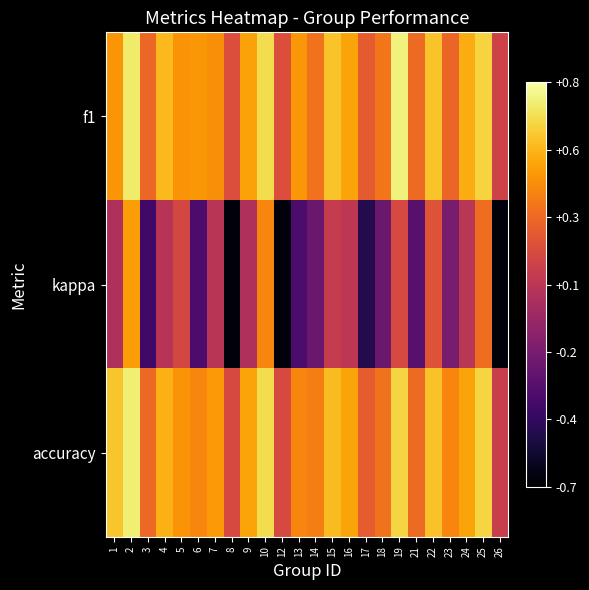

Which has a higher value, 15 or 17?

15